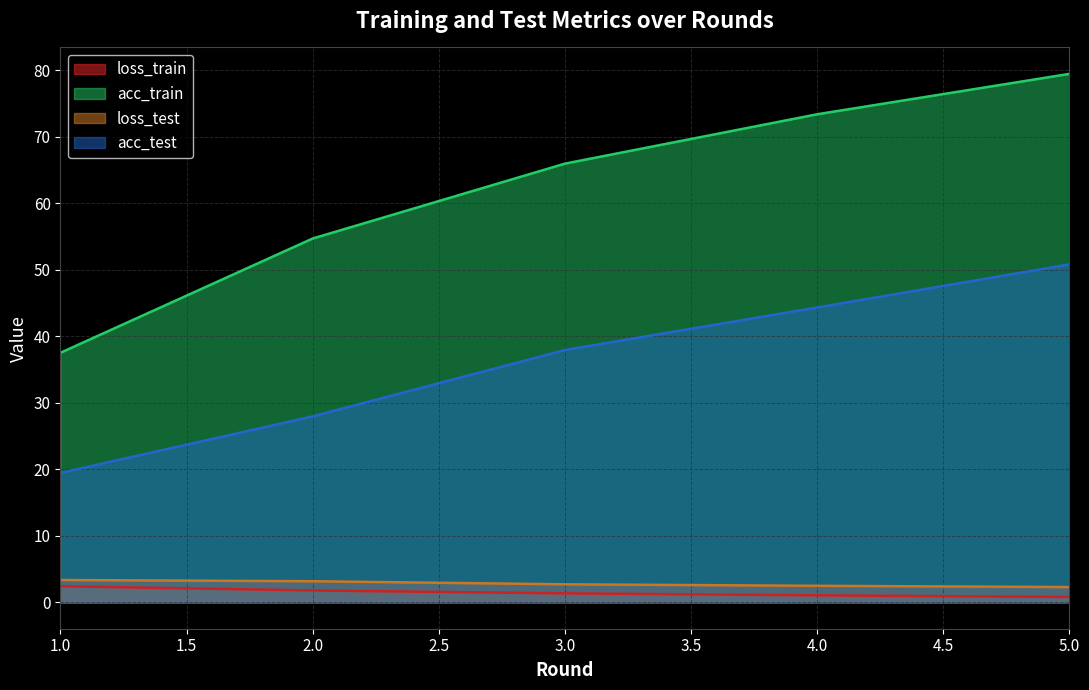

What is the difference between the second highest and minimum values in the loss_train series?

1.0